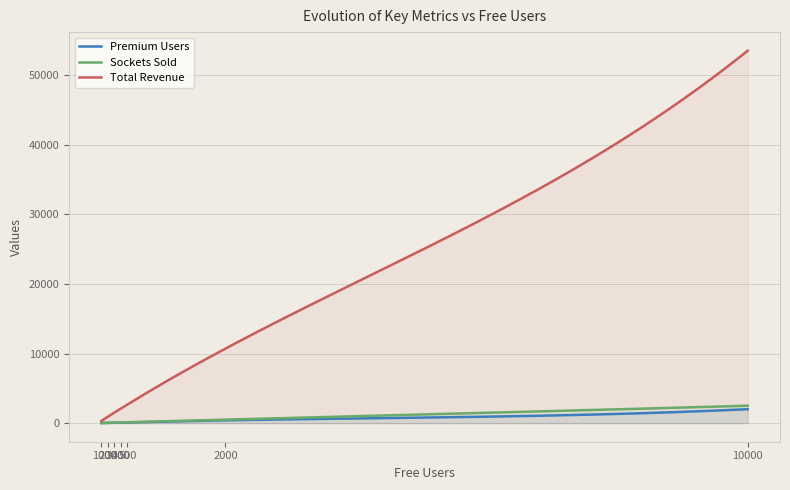

Rank the categories by Premium Users value from lowest to highest.

100, 200, 300, 400, 500, 2000, 10000